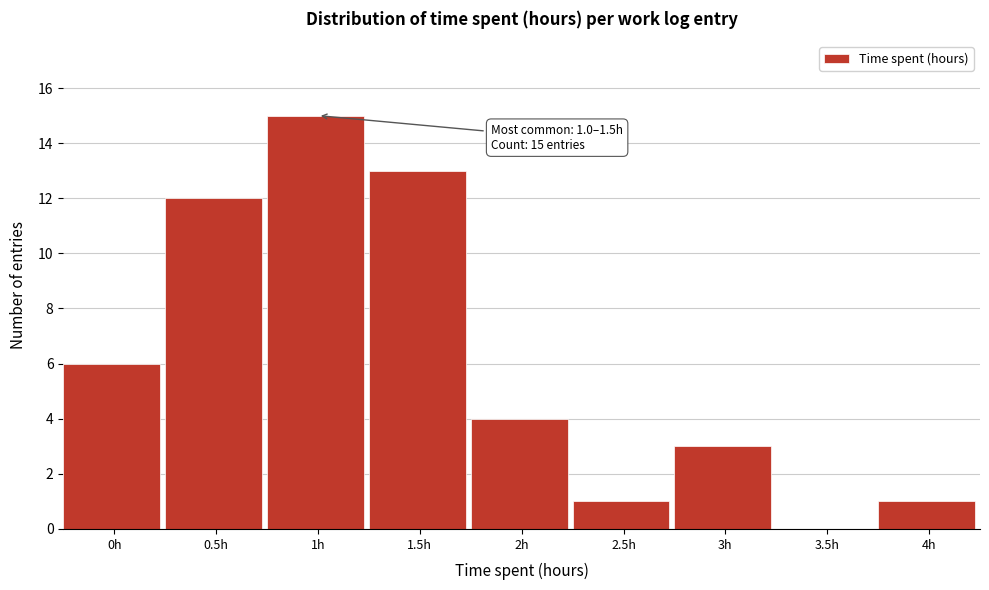

What is the sum of all values?

55